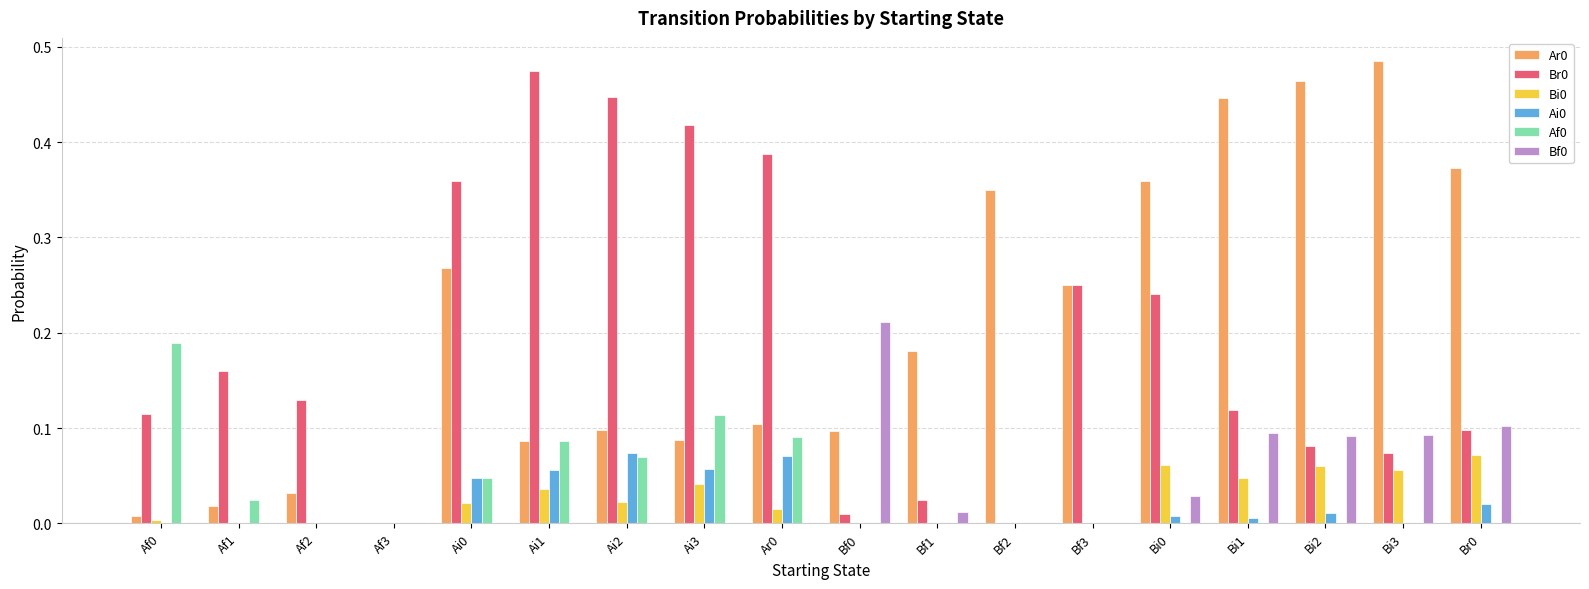

How many series are shown in this chart?

6